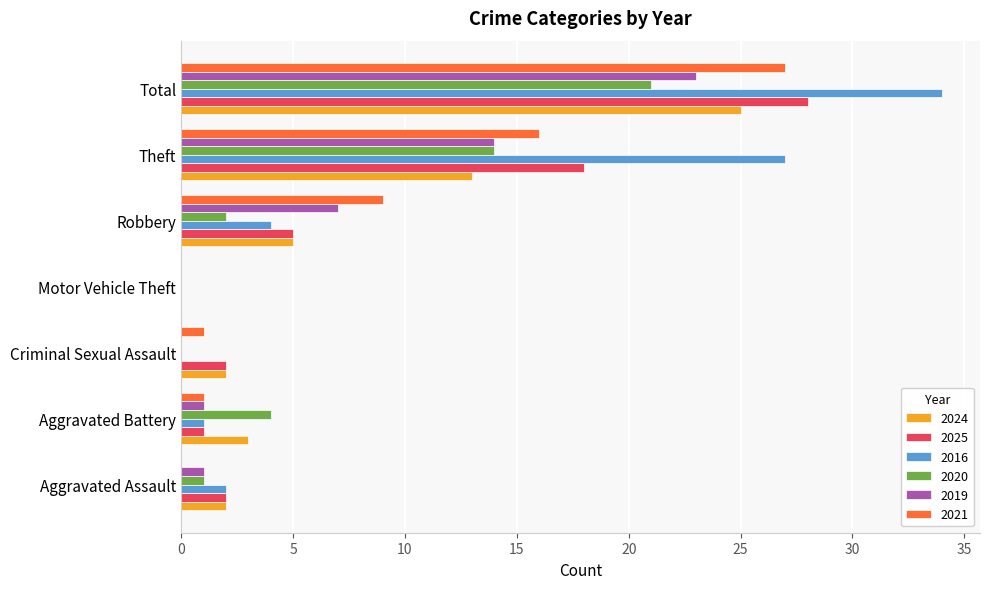

The value of 2020 at Theft is 7. True or false?

False